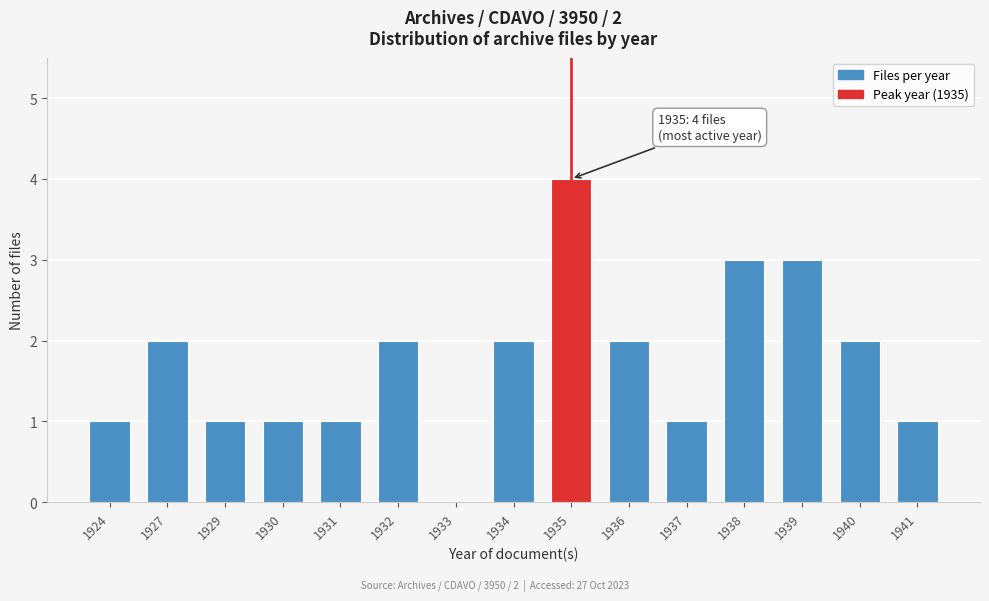

Reading right to left, list all the values displayed in this chart.

1941=1	1940=2	1939=3	1938=3	1937=1	1936=2	1935=4	1934=2	1933=0	1932=2	1931=1	1930=1	1929=1	1927=2	1924=1